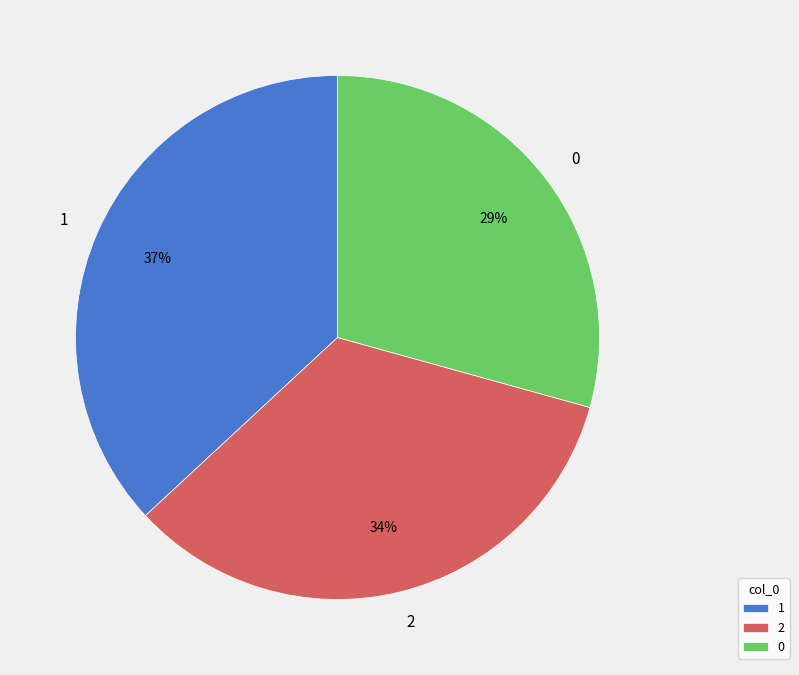

Is 2 the majority of the pie?

No